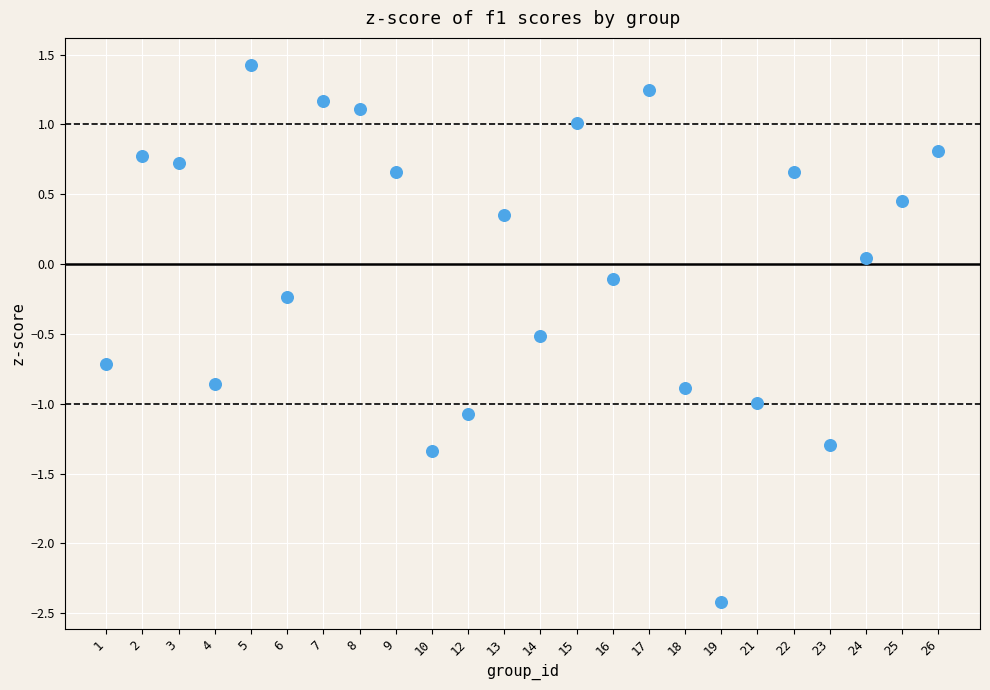

What is the range of Y values (max minus min)?

3.8